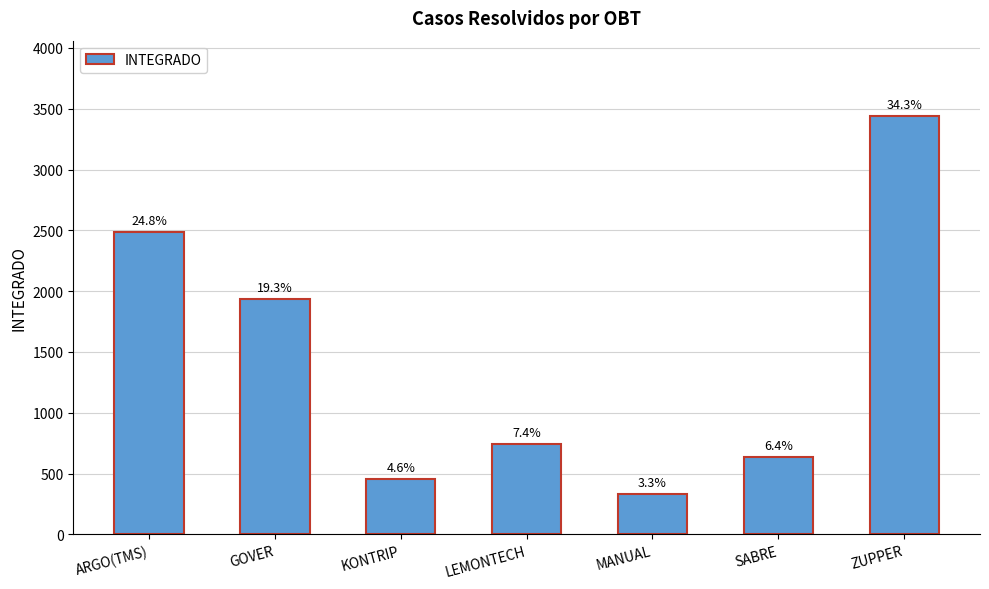

Rank the categories by value from lowest to highest.

MANUAL, KONTRIP, SABRE, LEMONTECH, GOVER, ARGO(TMS), ZUPPER